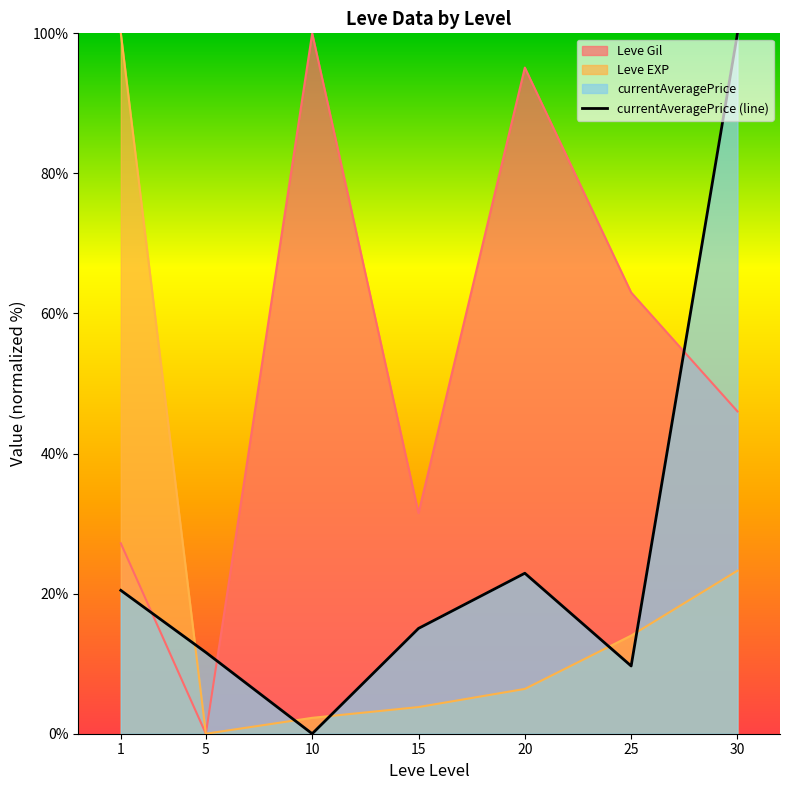

Which label corresponds to the smallest value in the chart?

10